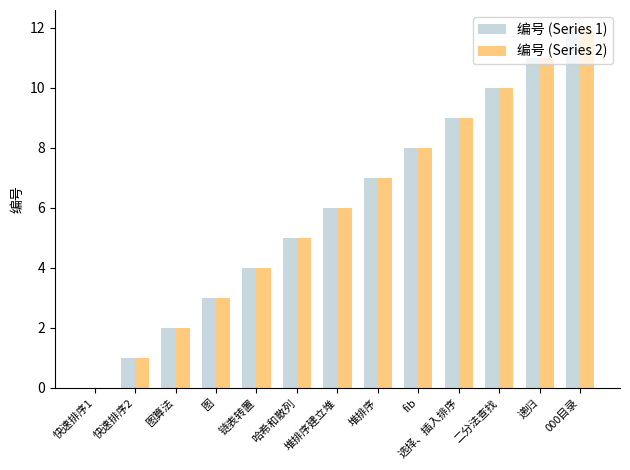

The value of 编号 (Series 2) at 选择、插入排序 is 9. True or false?

True